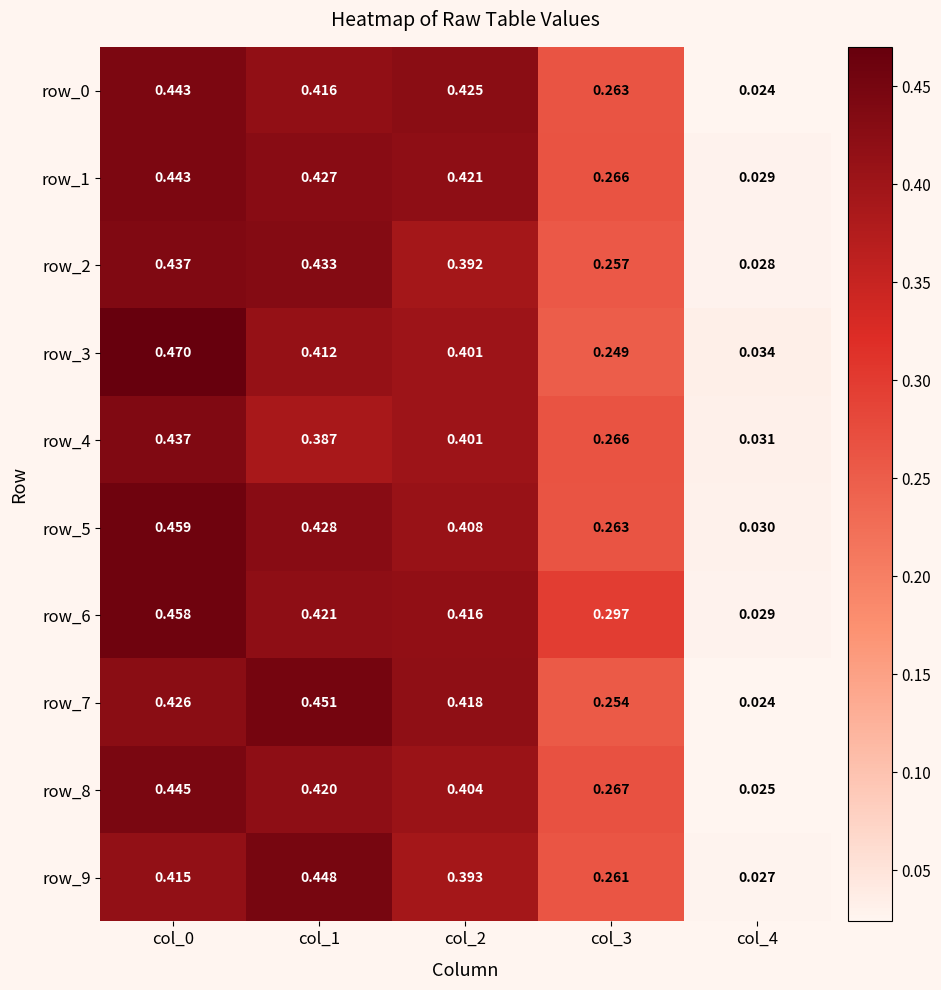

Reading left to right, transcribe all the data shown in this chart.

row_0: 0.4	0.4	0.4	0.3	0.0
row_1: 0.4	0.4	0.4	0.3	0.0
row_2: 0.4	0.4	0.4	0.3	0.0
row_3: 0.5	0.4	0.4	0.2	0.0
row_4: 0.4	0.4	0.4	0.3	0.0
row_5: 0.5	0.4	0.4	0.3	0.0
row_6: 0.5	0.4	0.4	0.3	0.0
row_7: 0.4	0.5	0.4	0.3	0.0
row_8: 0.4	0.4	0.4	0.3	0.0
row_9: 0.4	0.4	0.4	0.3	0.0